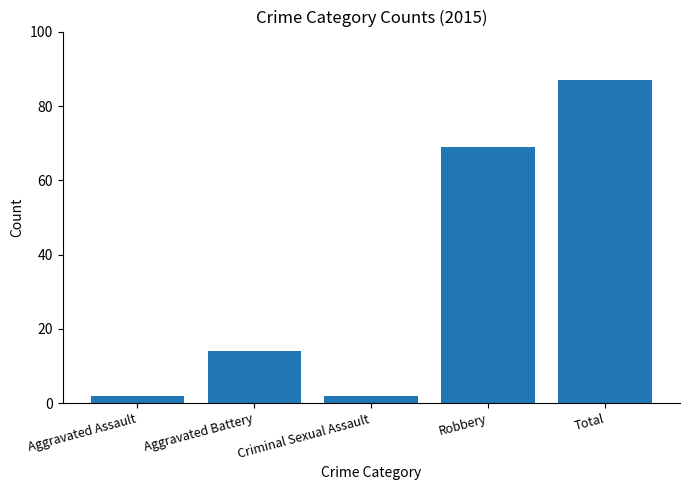

What is the maximum value shown in the chart?

87